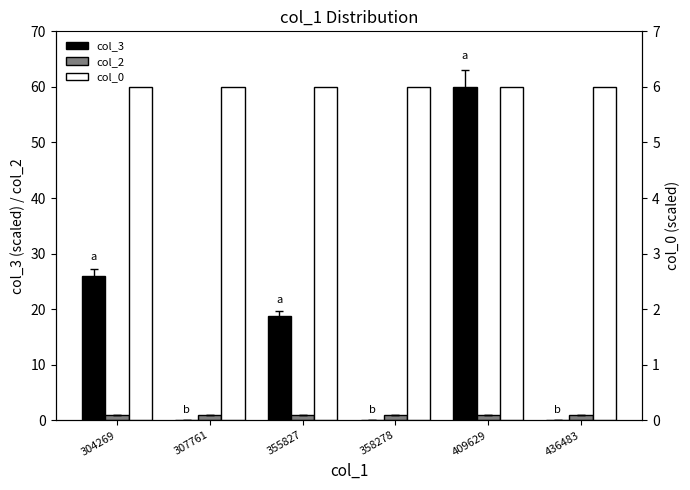

Which has a higher value, 409629 or 355827?

409629